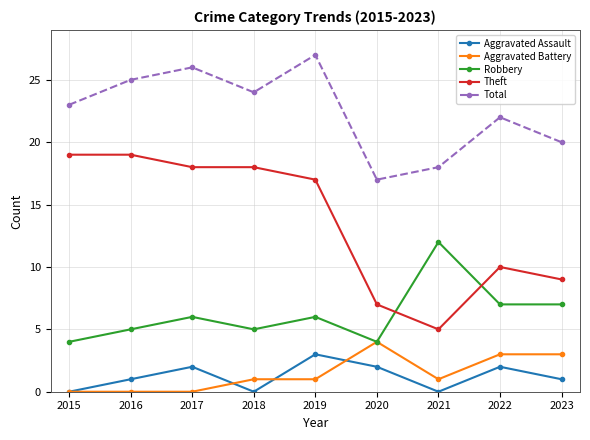

At which category does Aggravated Assault reach its first local peak?

2017